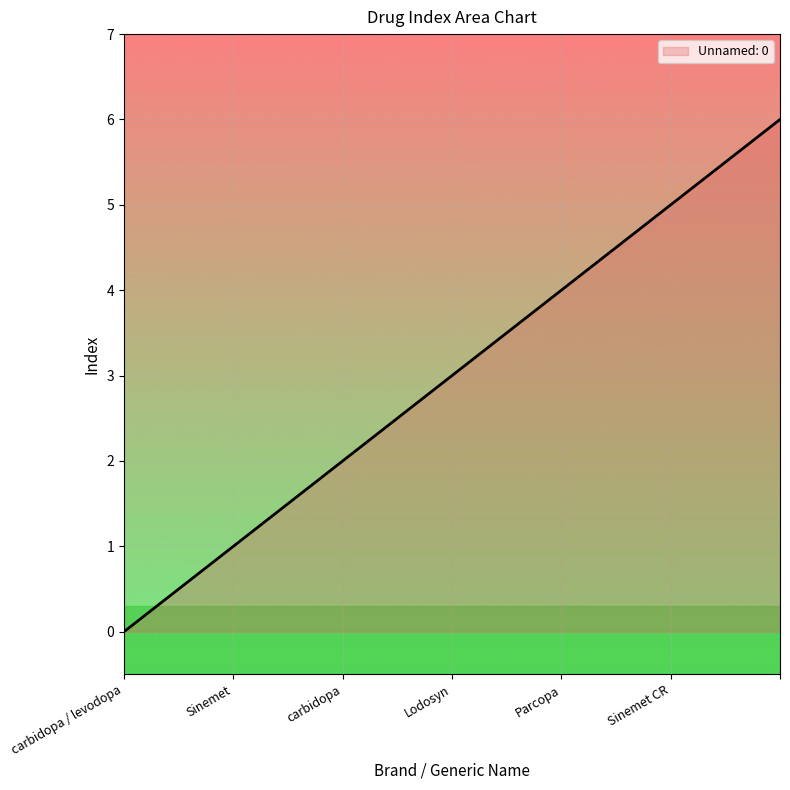

True or false: there are more than 0 points higher than both neighbors.

False